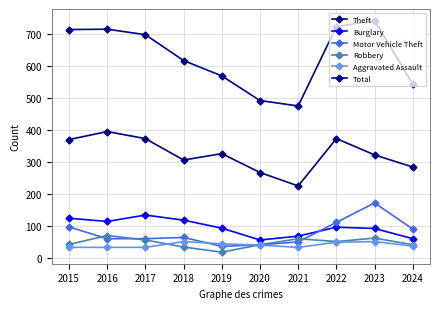

Rank the series by their maximum value, from highest to lowest.

Total, Theft, Motor Vehicle Theft, Burglary, Robbery, Aggravated Assault